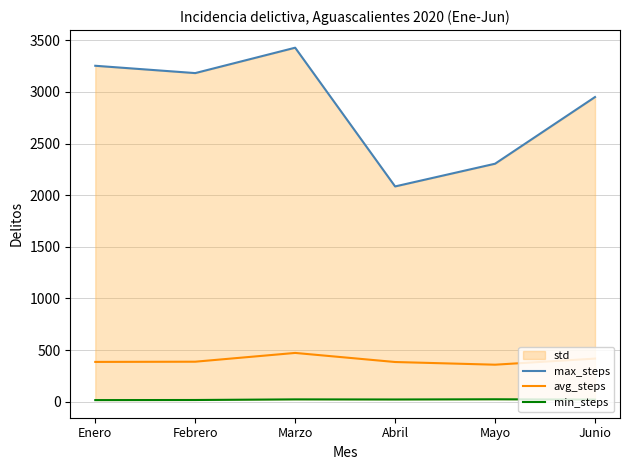

Is it true that min_steps equals 20 at Junio?

True